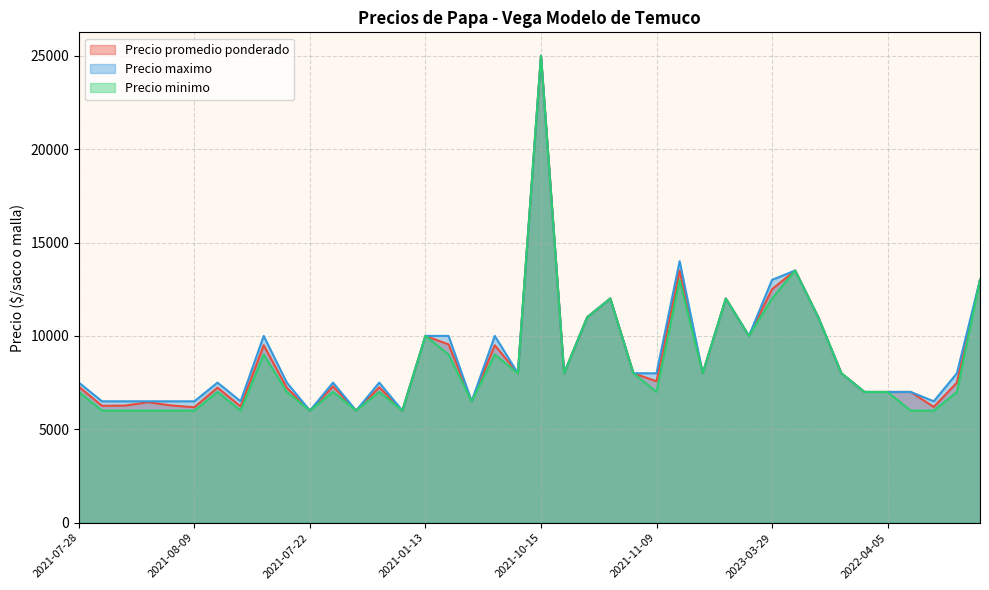

Reading left to right, list all the values displayed in this chart.

Precio promedio ponderado: 7278	6260	6269	6450	6278	6182	7231	6227	9500	7222	6000	7300	6000	7250	6000	10000	9545	6500	9500	8000	25000	8000	11000	12000	8000	7571	13500	8000	12000	10000	12500	13500	11000	8000	7000	7000	7000	6200	7500	13000
Precio maximo: 7500	6500	6500	6500	6500	6500	7500	6500	10000	7500	6000	7500	6000	7500	6000	10000	10000	6500	10000	8000	25000	8000	11000	12000	8000	8000	14000	8000	12000	10000	13000	13500	11000	8000	7000	7000	7000	6500	8000	13000
Precio minimo: 7000	6000	6000	6000	6000	6000	7000	6000	9000	7000	6000	7000	6000	7000	6000	10000	9000	6500	9000	8000	25000	8000	11000	12000	8000	7000	13000	8000	12000	10000	12000	13500	11000	8000	7000	7000	6000	6000	7000	13000